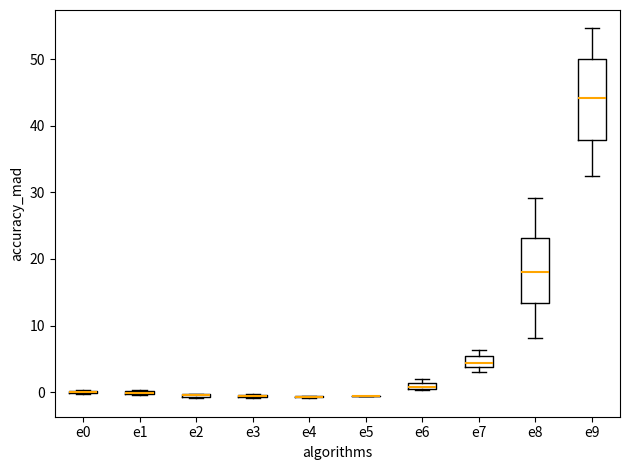

Which box is the tallest, from its lower edge to its upper edge?

e9